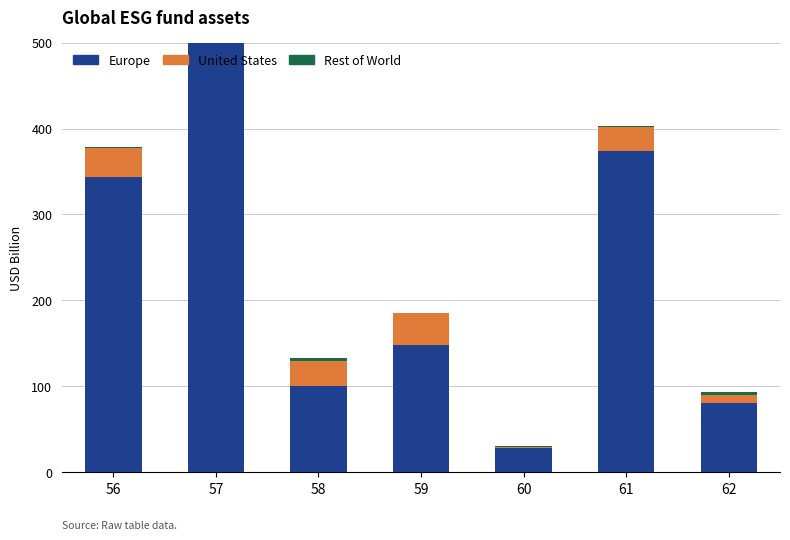

Rank the series by their maximum value, from lowest to highest.

Rest of World, United States, Europe